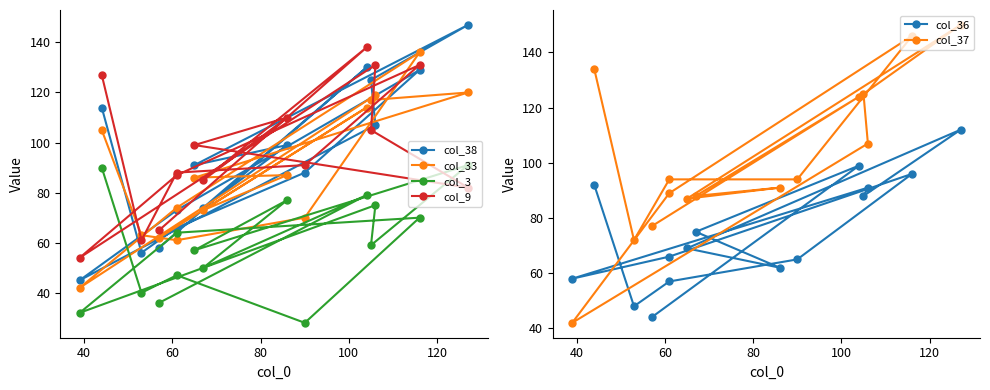

At how many categories does at least one series exceed 101?

7